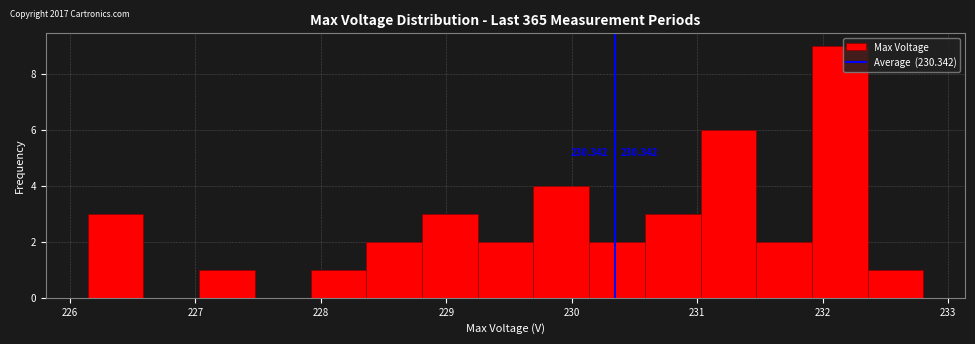

Over which range of the x-axis is the bar tallest?

231.9 to 232.4